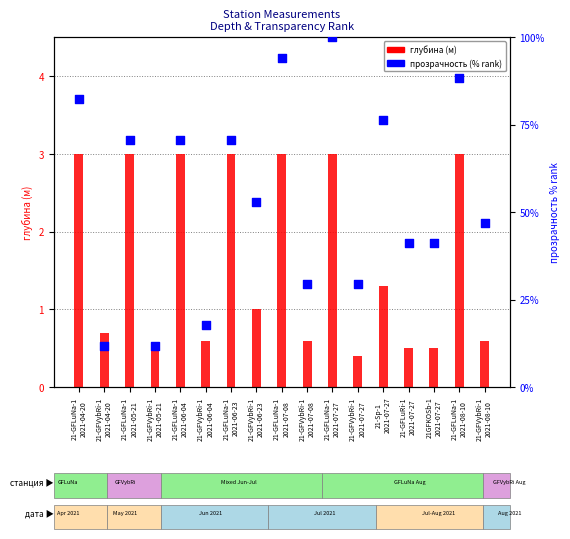

Is the value of прозрачность (% rank) at 21-GFLuRi-1
2021-07-27 greater than the value of глубина (м) at 21-GFLuNa-1
2021-06-04?

Yes